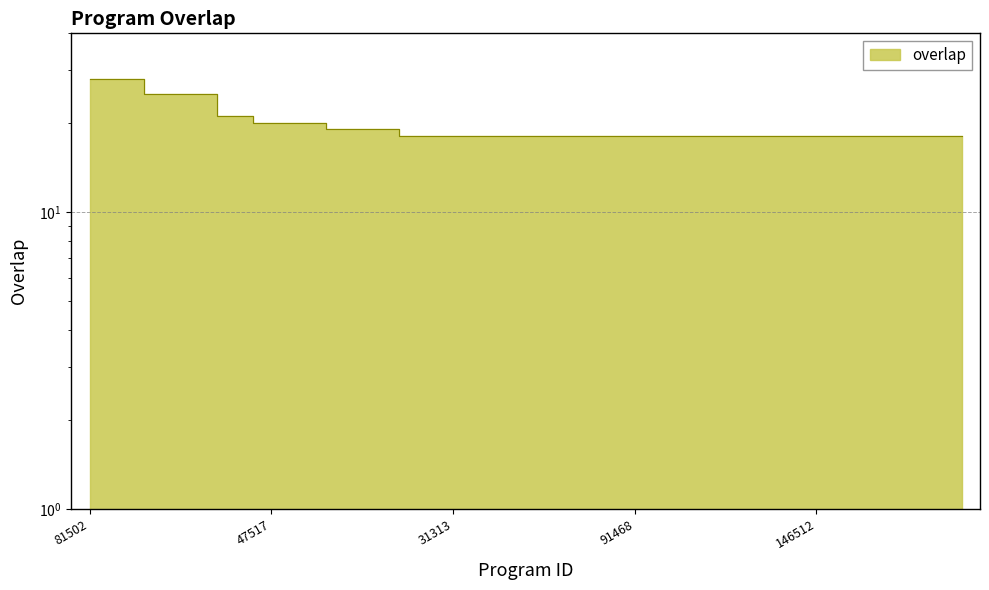

What is the value of the 12th point from the left?

18